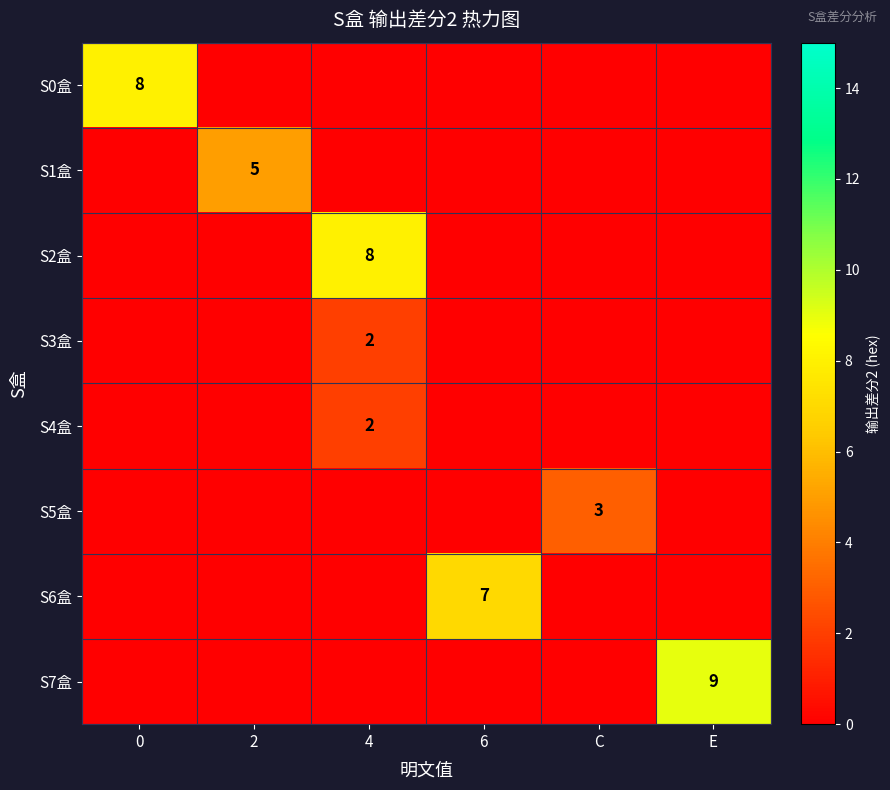

Reading right to left, list all the values displayed in this chart.

row_0: E=0	C=0	6=0	4=0	2=0	0=8
row_1: E=0	C=0	6=0	4=0	2=5	0=0
row_2: E=0	C=0	6=0	4=8	2=0	0=0
row_3: E=0	C=0	6=0	4=2	2=0	0=0
row_4: E=0	C=0	6=0	4=2	2=0	0=0
row_5: E=0	C=3	6=0	4=0	2=0	0=0
row_6: E=0	C=0	6=7	4=0	2=0	0=0
row_7: E=9	C=0	6=0	4=0	2=0	0=0